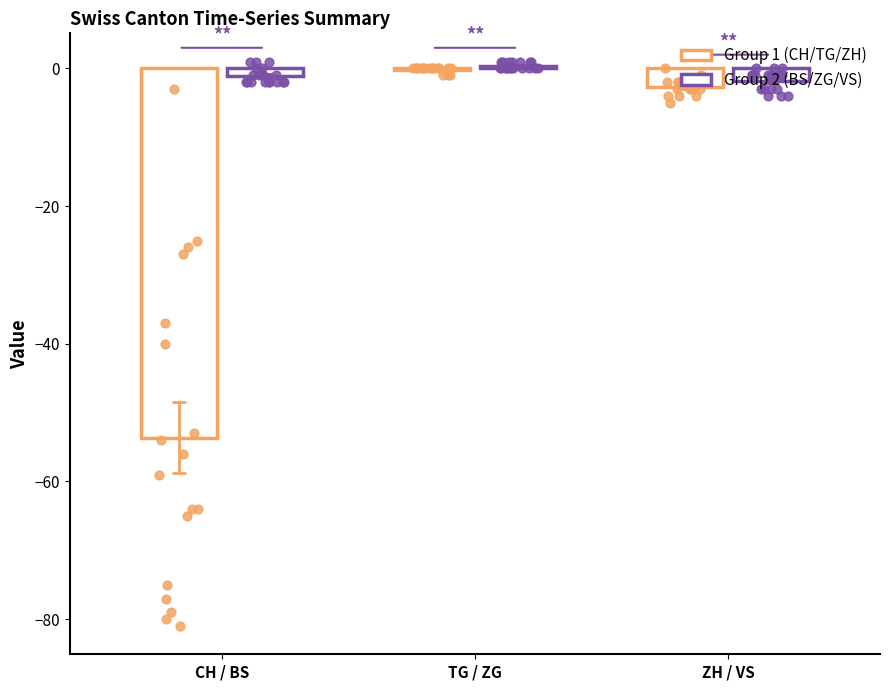

Which series contains the lowest Y value?

CH points